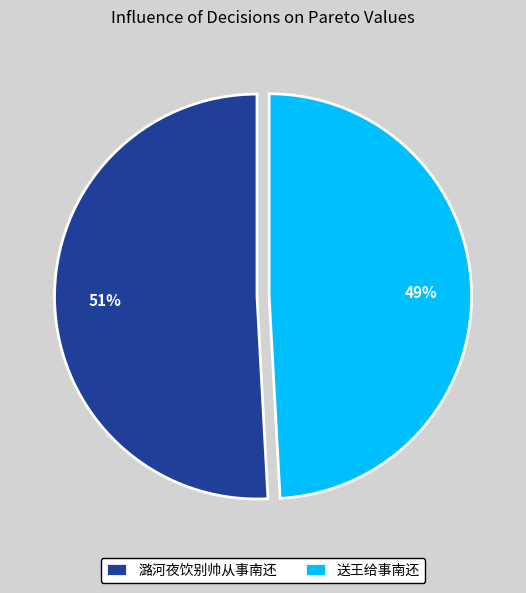

To the nearest percent, what is the combined percentage of 送王给事南还 and 潞河夜饮别帅从事南还?

100%